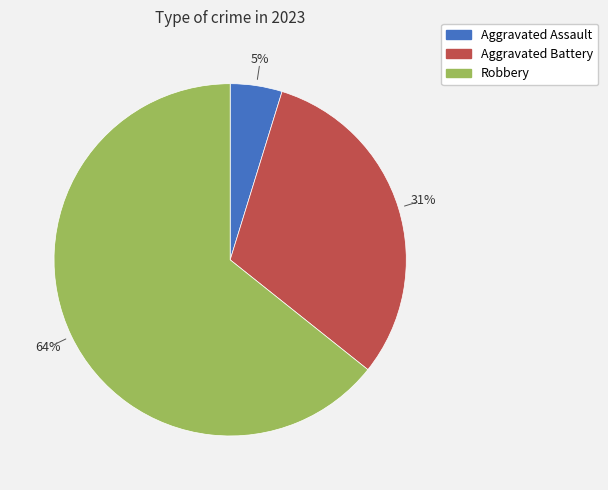

What percentage is the Aggravated Battery slice, to the nearest percent?

31%